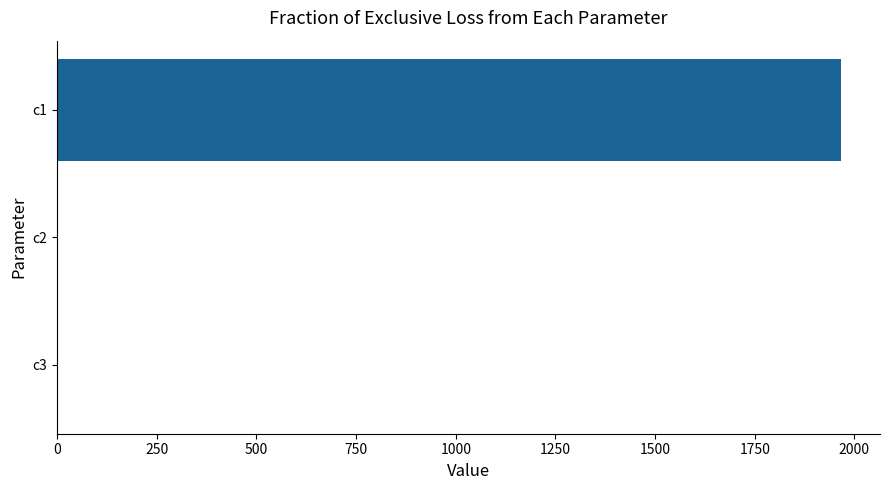

How many categories are shown in the chart?

3